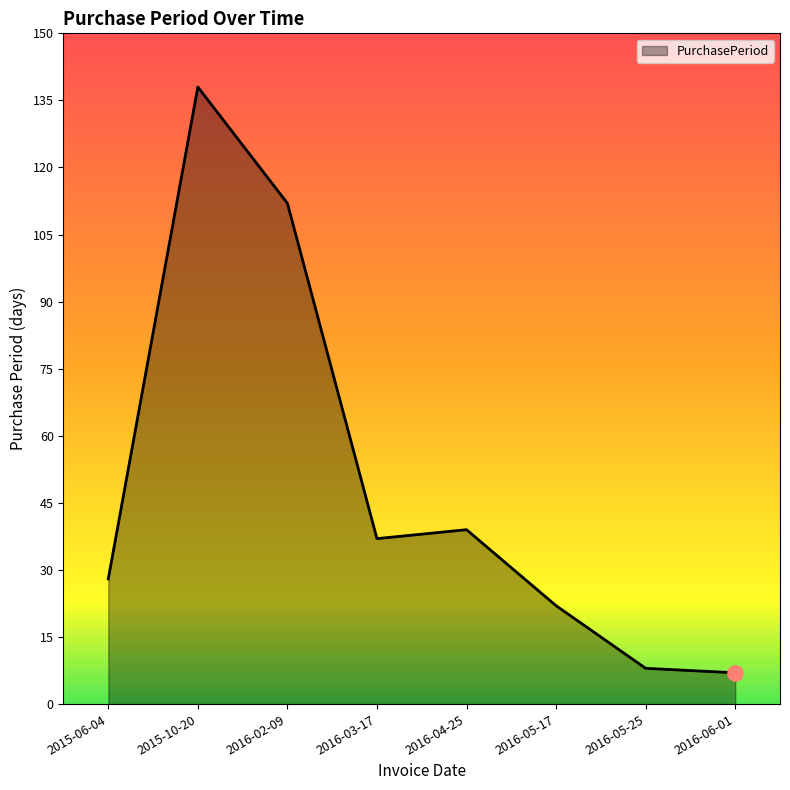

What is the change in value from 2015-10-20 to 2016-03-17?

-101